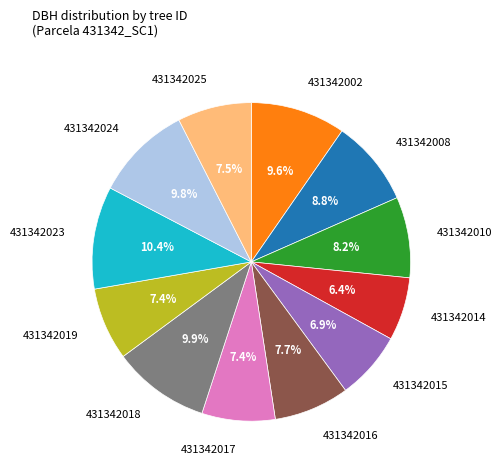

Is there any slice that represents more than half of the pie?

No